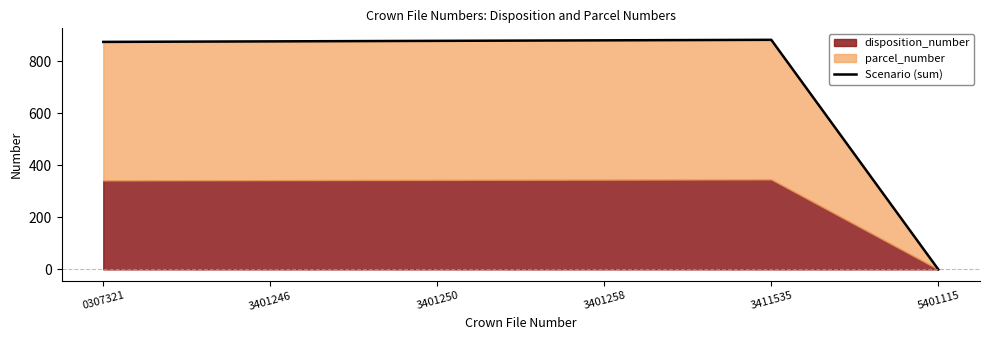

How many data points does each series have?

6